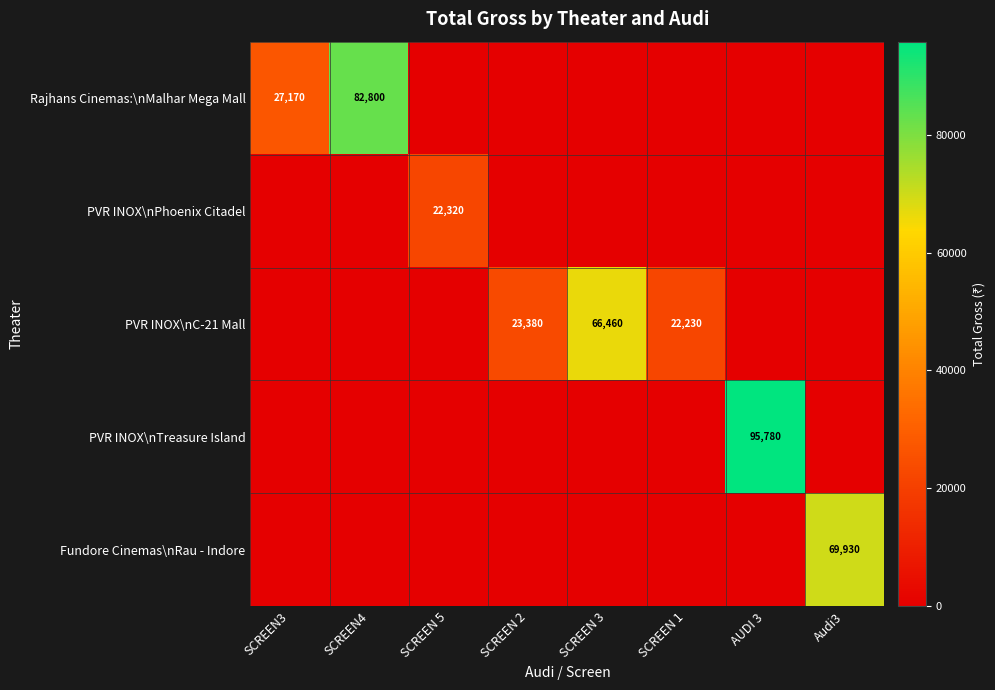

The Rajhans Cinemas:\nMalhar Mega Mall series shows 27170 at SCREEN3. True or false?

True